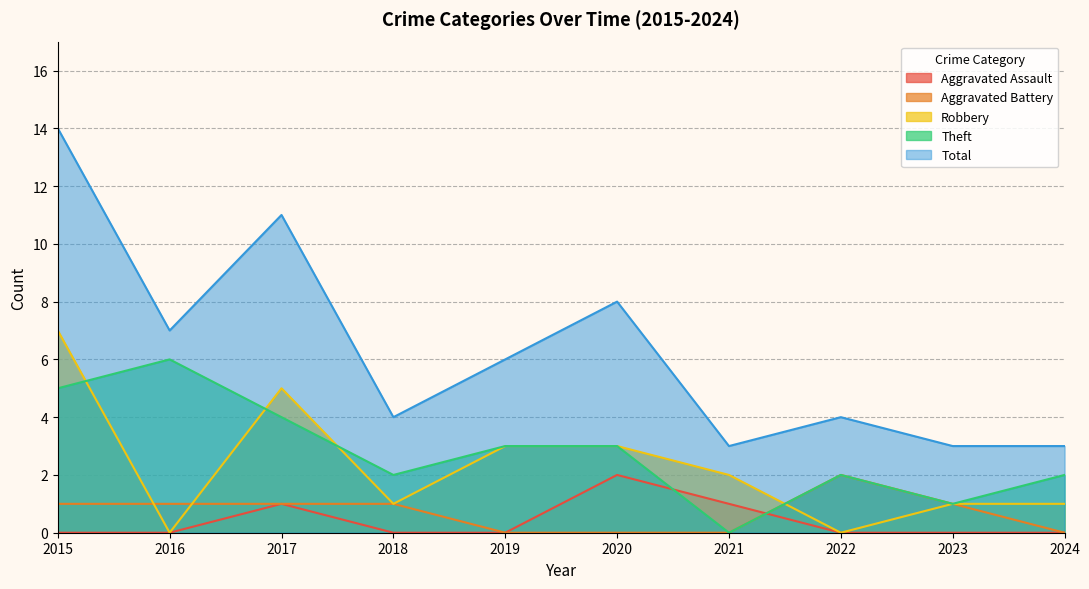

True or false: Total has a value of 4 at 2023.

False